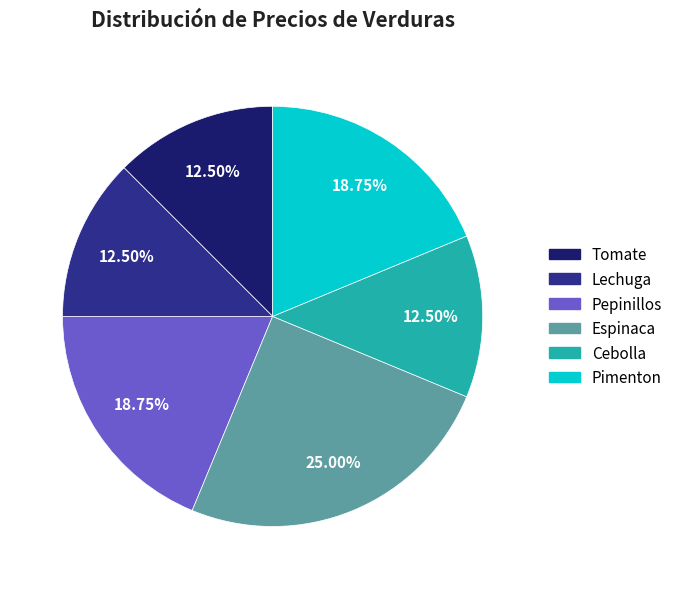

Which has a higher value, Lechuga or Espinaca?

Espinaca